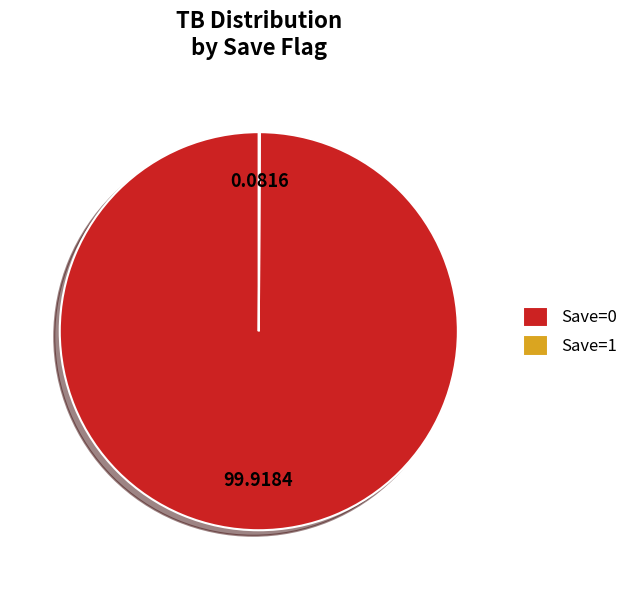

Does any single category account for the majority?

Yes